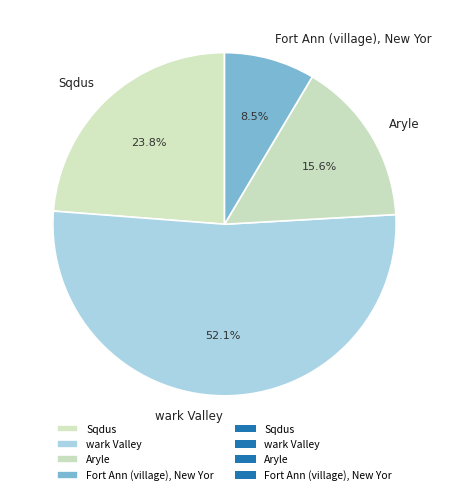

Does wark Valley represent more than half of the total?

Yes